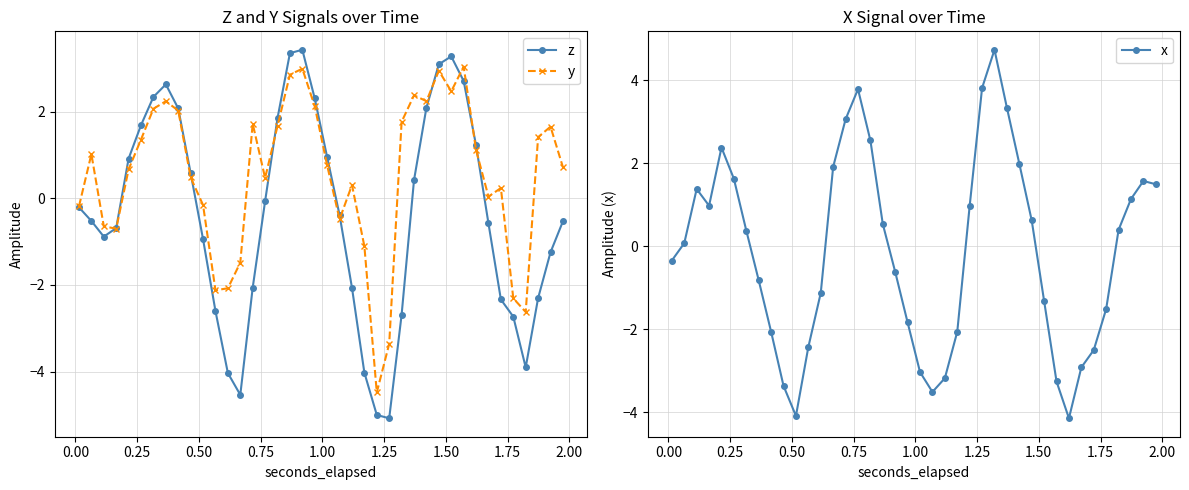

How many series are shown in this chart?

3